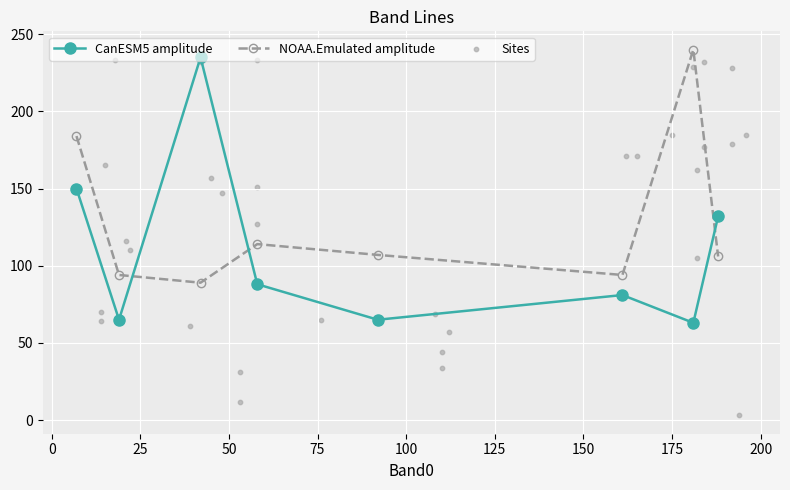

What is the lowest value of the NOAA.Emulated amplitude series?

89